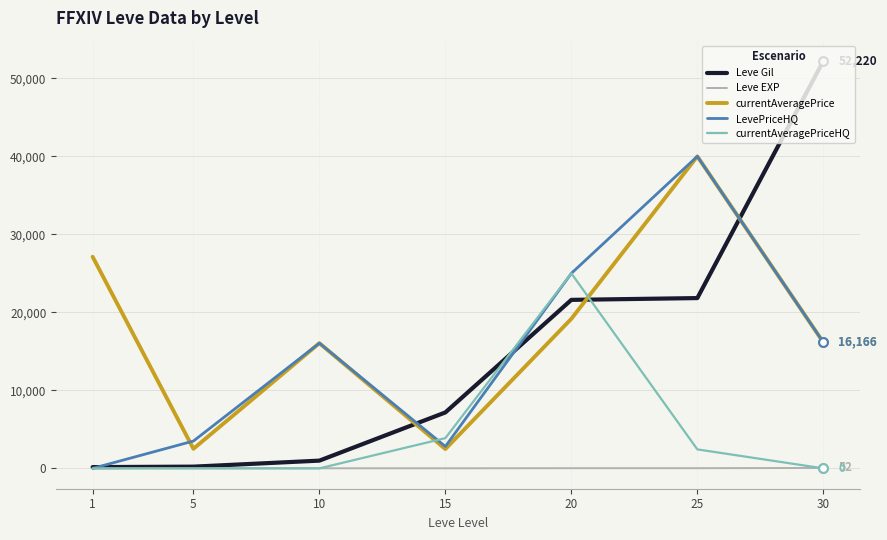

At which category is the sum across all series the highest?

25